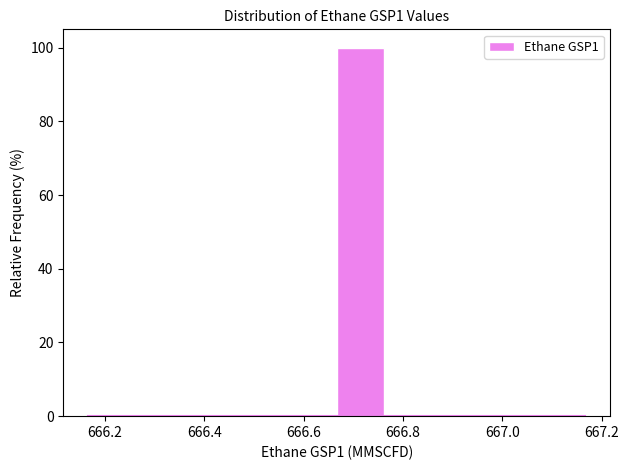

Reading left to right, list every bar in this chart as the range it spans on the x-axis followed by its height. Neither the bar edges nor the heights are printed on the chart, so give them approximately, as read against the axes.

666.16 to 666.26: 0
666.26 to 666.36: 0
666.36 to 666.46: 0
666.46 to 666.56: 0
666.56 to 666.66: 0
666.66 to 666.76: 100
666.76 to 666.86: 0
666.86 to 666.96: 0
666.96 to 667.06: 0
667.06 to 667.16: 0